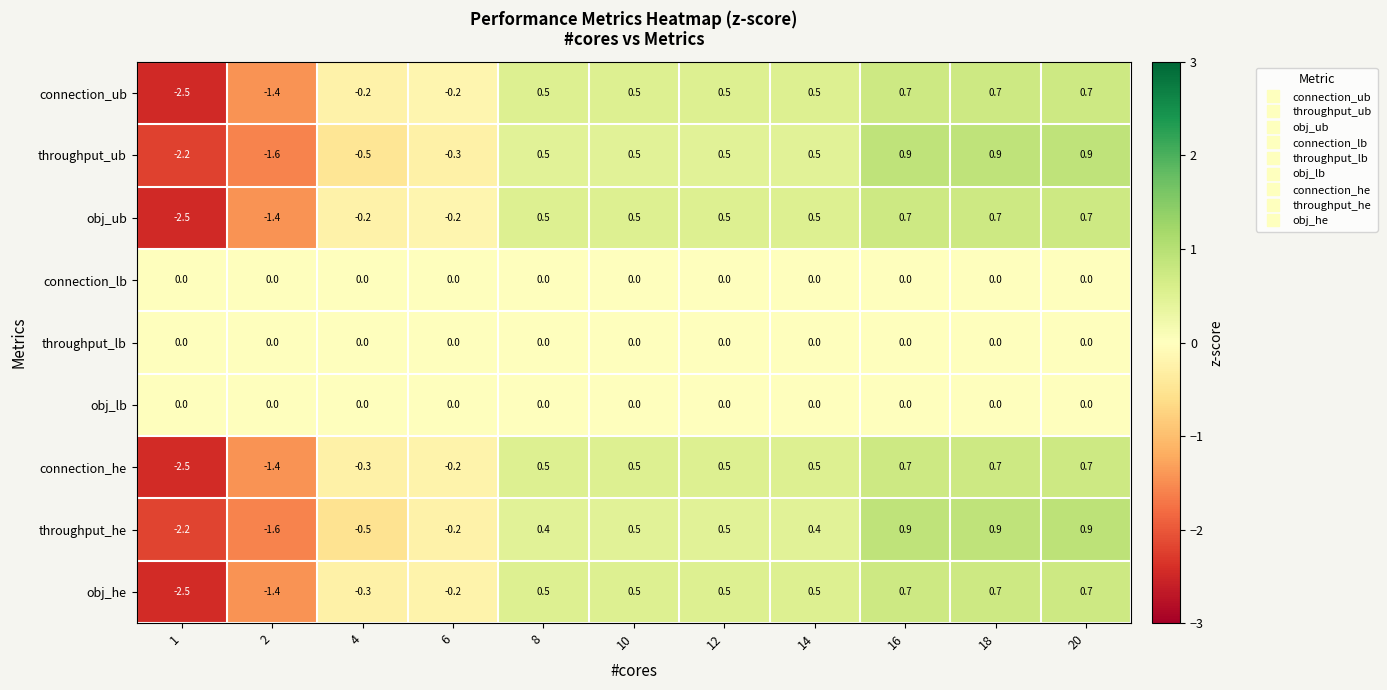

True or false: throughput_he has a value of -0.5 at 4.

True